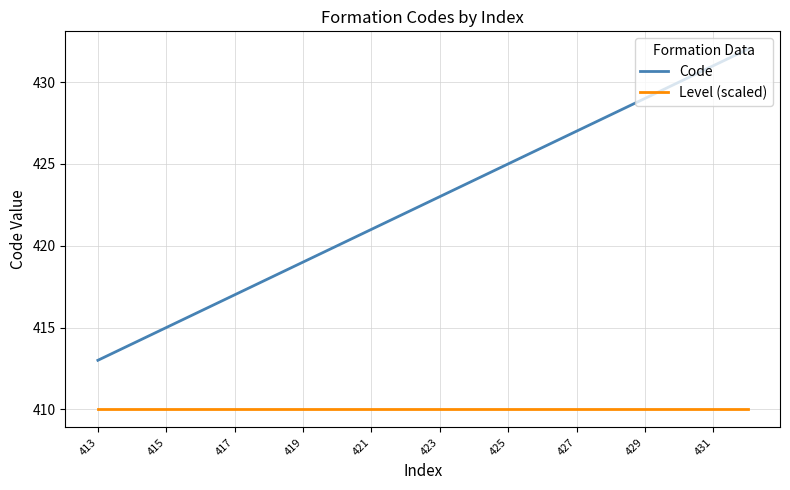

List the series in order of their overall mean, lowest first.

Level (scaled), Code